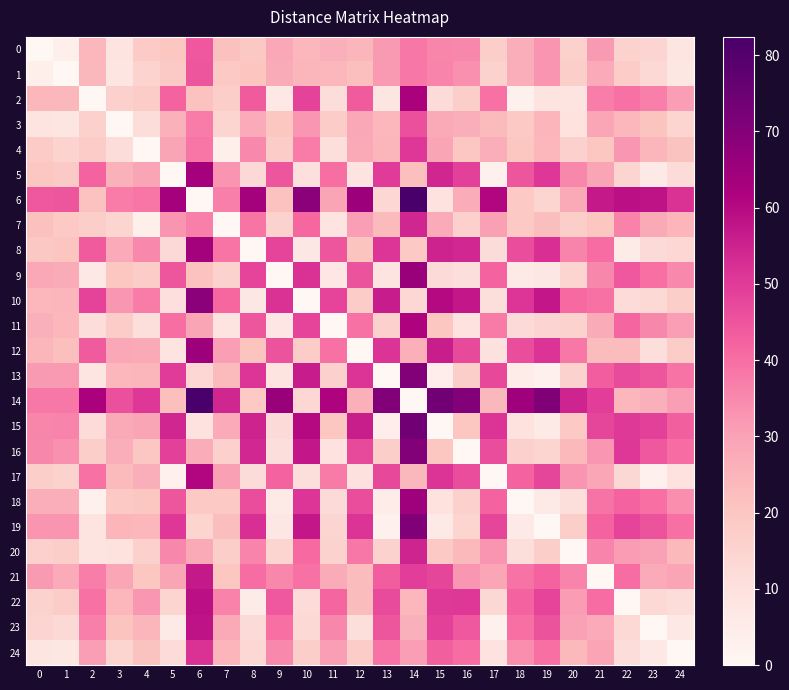

What is the spread (max minus min) of values at 10?

68.8